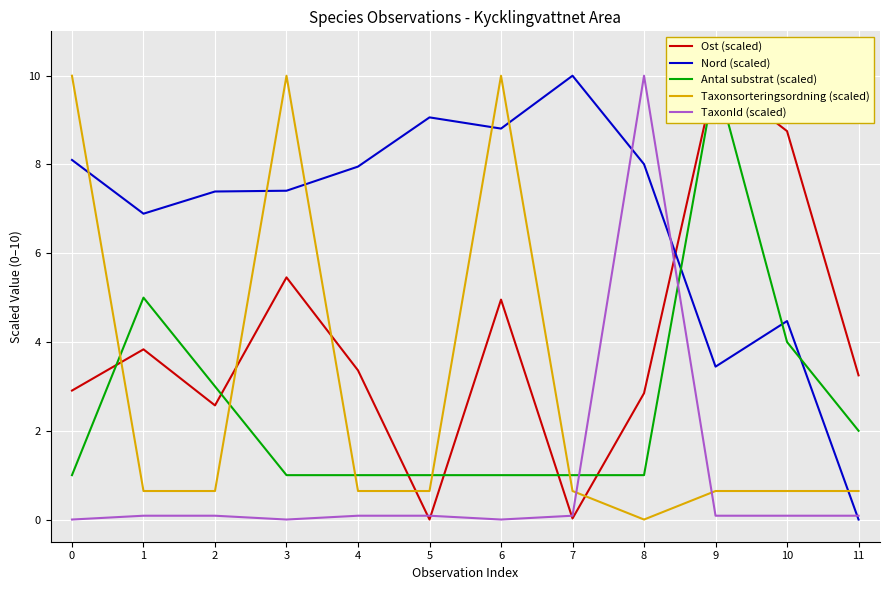

How many intersections are there between Taxonsorteringsordning (scaled) and TaxonId (scaled)?

2